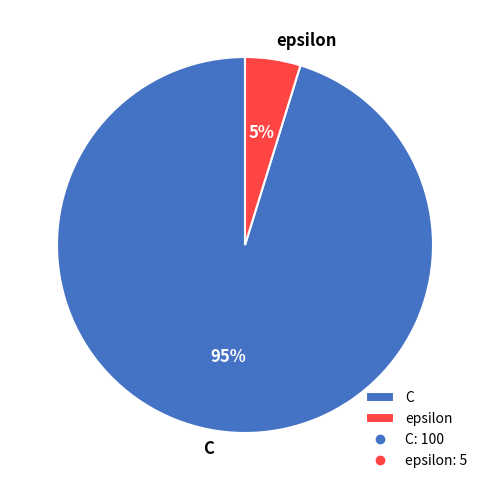

True or false: epsilon accounts for 5% of the total.

True